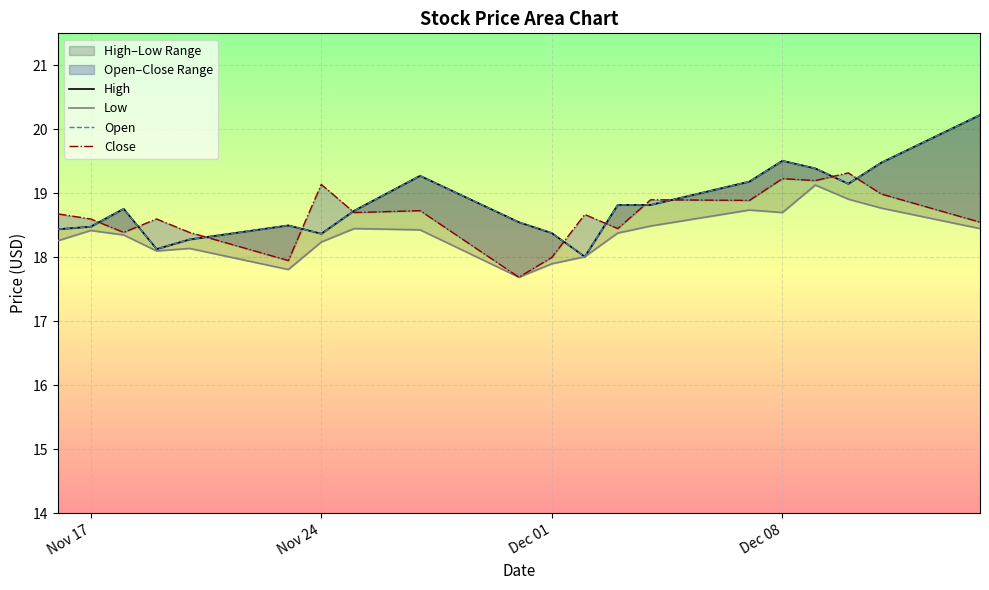

True or false: Open and Close intersect in this chart.

True